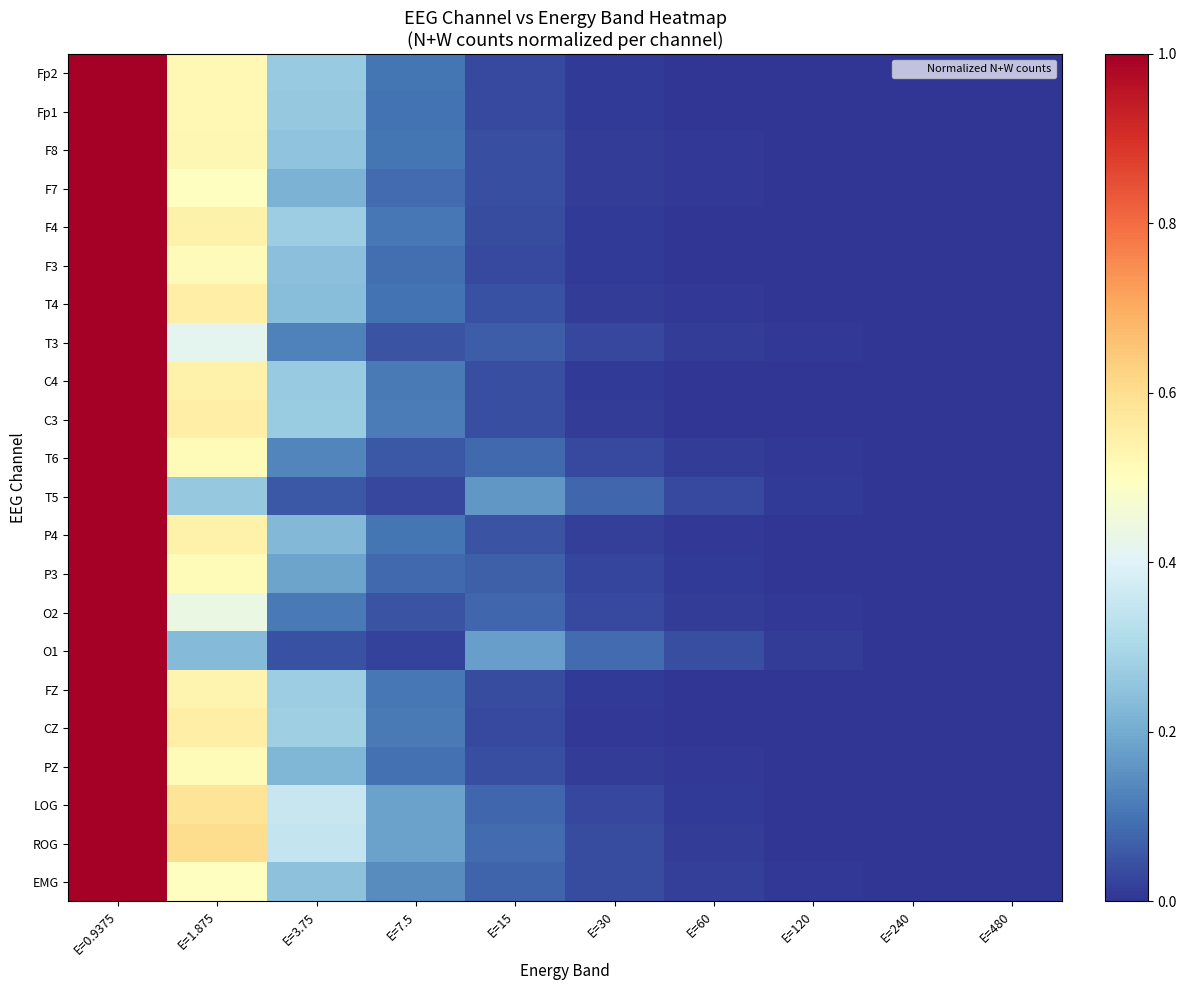

Which series has the largest range (max minus min)?

Fp2